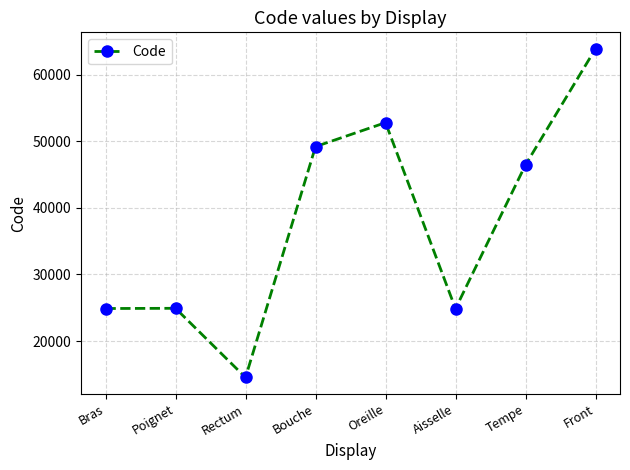

What is the difference between the maximum and second lowest values?

39000